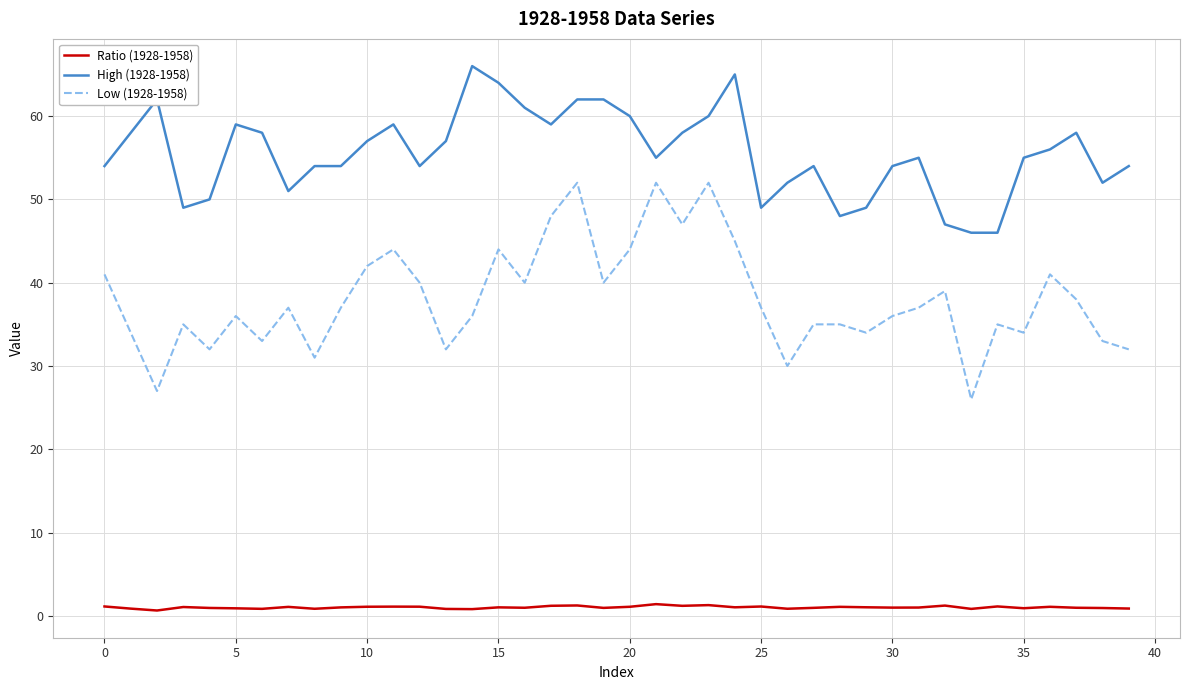

Which series has the largest range (max minus min)?

Low (1928-1958)